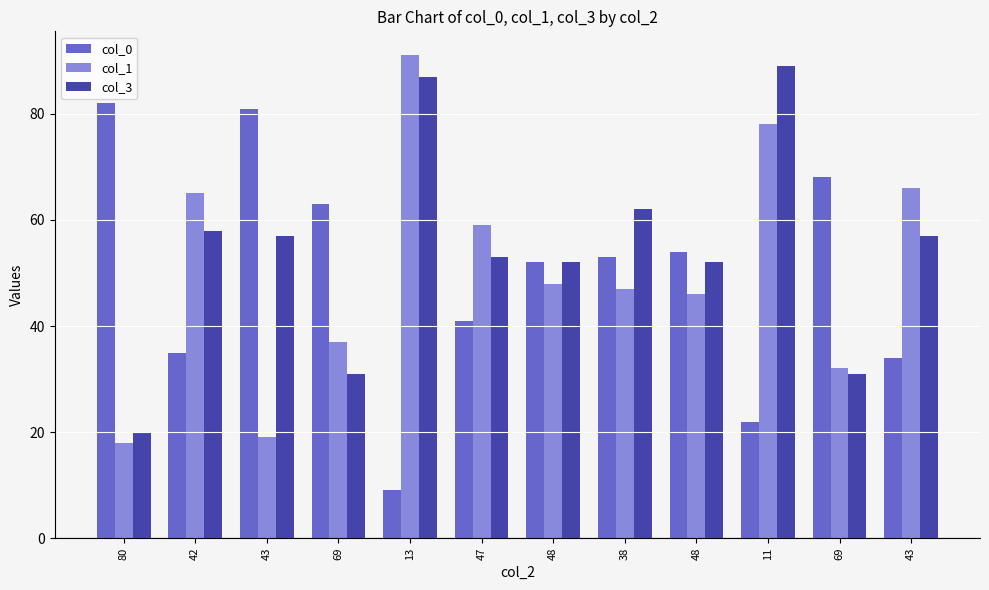

True or false: col_0 has a value of 41 at 47.

True